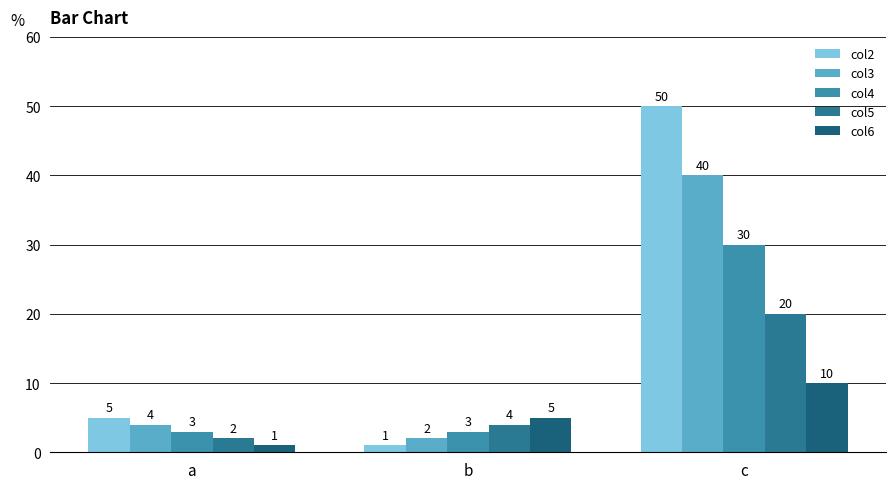

How many col6 values are between 1 and 10?

3